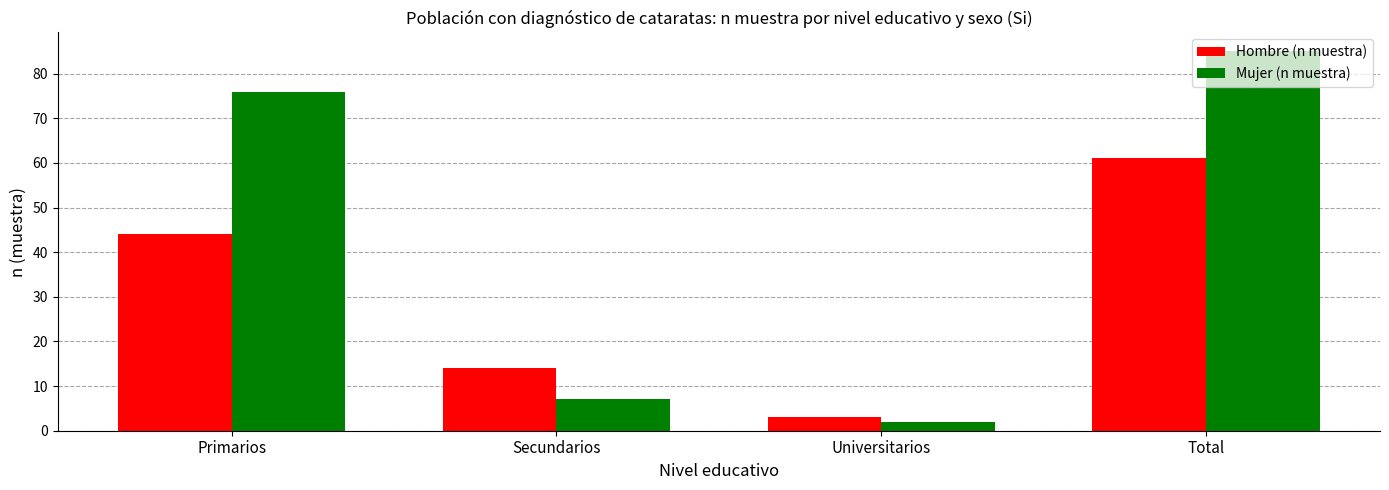

The Mujer (n muestra) series shows 144 at Total. True or false?

False